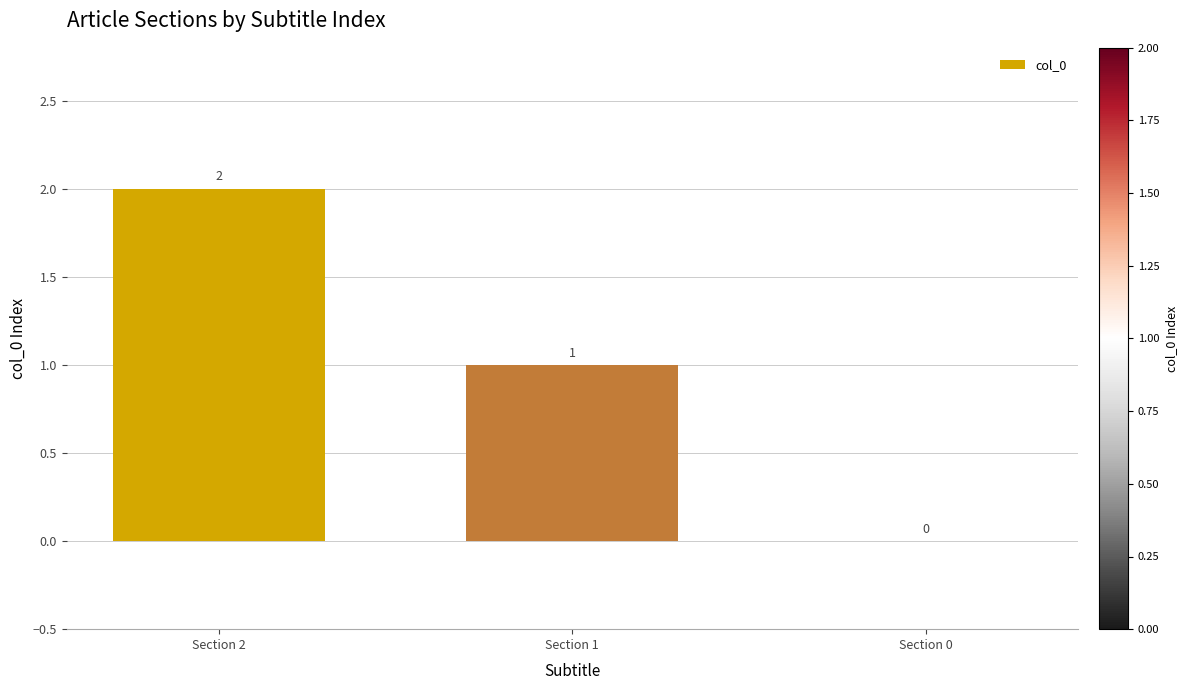

At which label is the value closest to 1?

Section 1